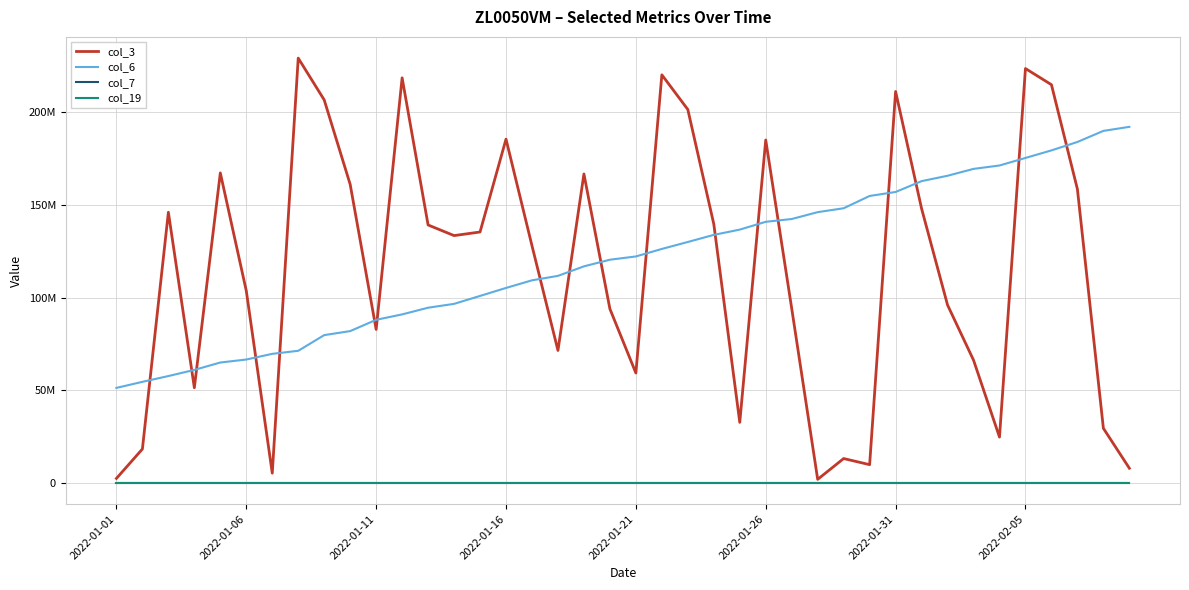

Reading left to right, extract all data points from this chart.

col_3: 2400880	18268672	146042248	51331848	167278880	103659264	5240224	229219872	206669936	161080392	82803896	218582672	139180528	133450040	135387752	185499784	127973288	71462016	166715392	93889088	59289048	220216248	201486056	139687656	32652736	185041016	94128016	1895432	13130016	9831104	211214104	148046248	96000152	66246920	24704912	223600832	214882888	158513312	29451800	7905960
col_6: 51253774	54523242	57649947	60970521	64952149	66566590	69627975	71279362	79735927	81903981	88004985	90917680	94526226	96605089	100883156	105197888	109308843	111710994	116847856	120429459	122192732	126240206	130002027	133826128	136674327	140889494	142393051	146098241	148202779	154835908	156985248	162833133	165738763	169445685	171277953	175349632	179425567	183970648	189953935	192136461
col_7: 14981	14997	15028	15044	15075	15091	15123	15138	15170	15185	15217	15233	15264	15280	15311	15327	15358	15374	15405	15437	15452	15484	15499	15531	15547	15578	15594	15625	15641	15672	15688	15719	15735	15766	15782	15813	15829	15860	15892	15907
col_19: 14818	14833	14865	14880	14911	14927	14958	14974	15005	15021	15052	15068	15099	15114	15145	15161	15192	15208	15239	15270	15286	15317	15333	15364	15380	15411	15427	15458	15474	15505	15520	15551	15567	15598	15614	15645	15660	15692	15723	15738